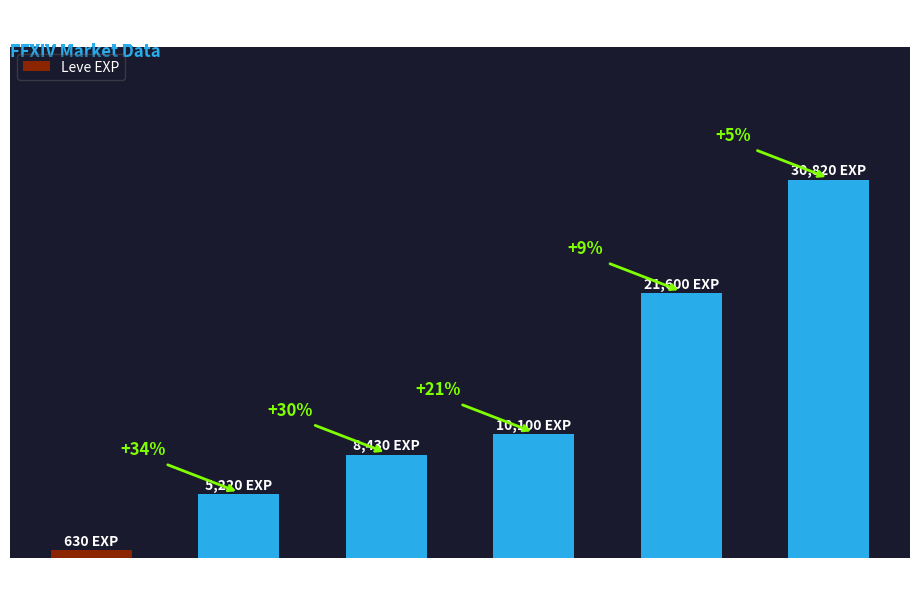

Does the chart contain any negative values?

No